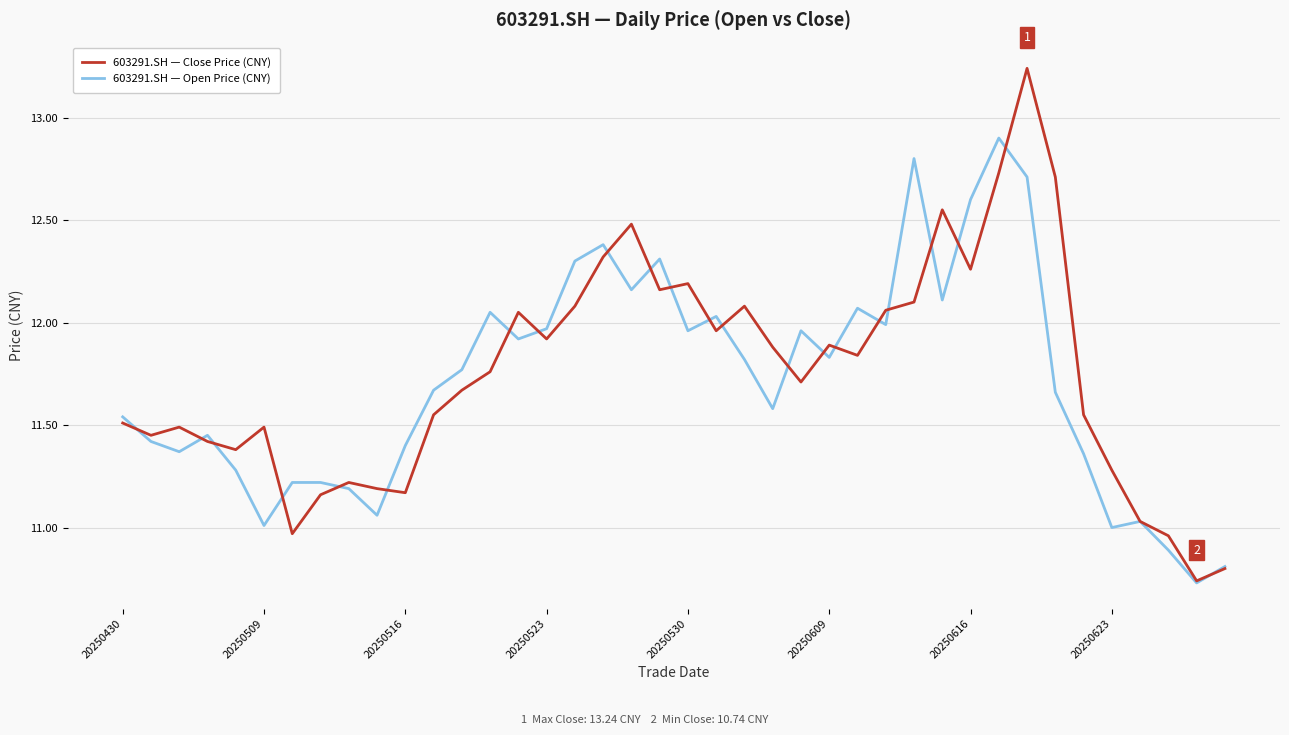

List the series in order of their peak value, lowest first.

603291.SH — Open Price (CNY), 603291.SH — Close Price (CNY)